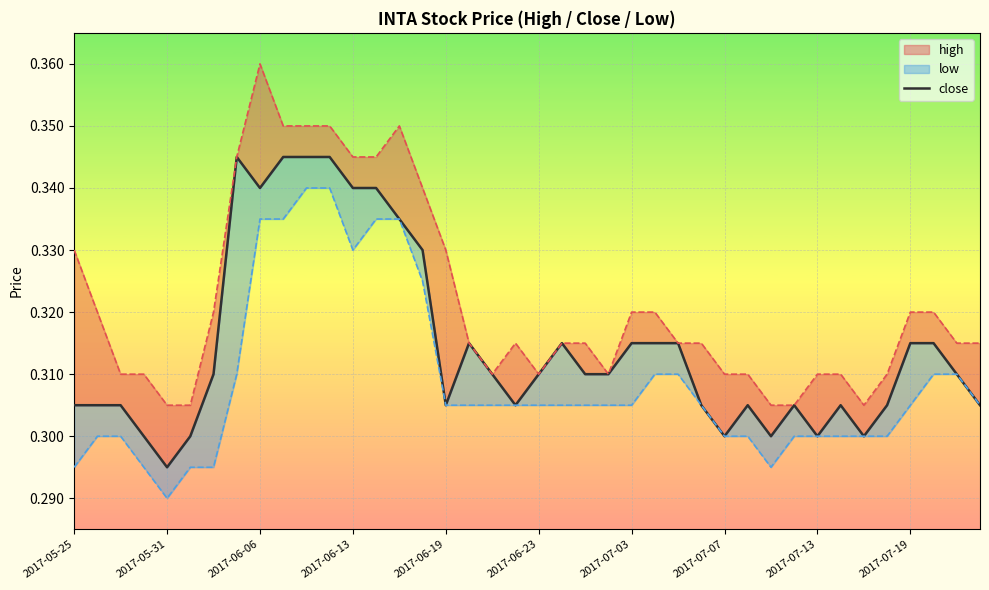

How many values are between 0 and 1?

40